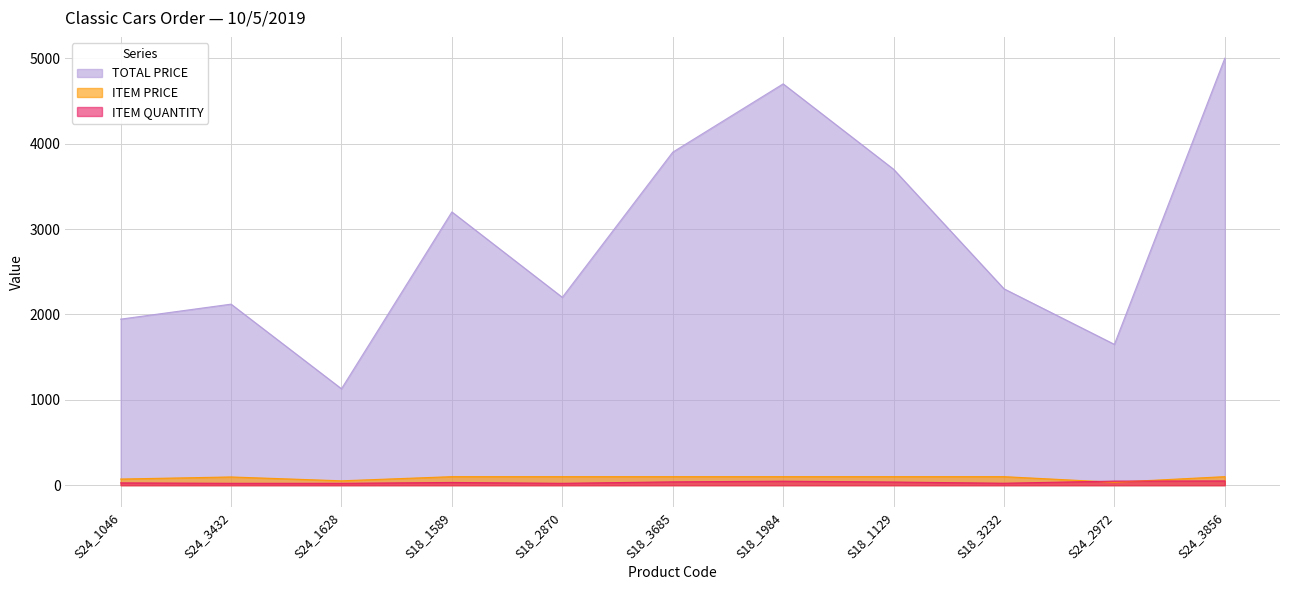

Is the value of ITEM QUANTITY at S18_1589 greater than the value of ITEM PRICE at S18_1589?

No